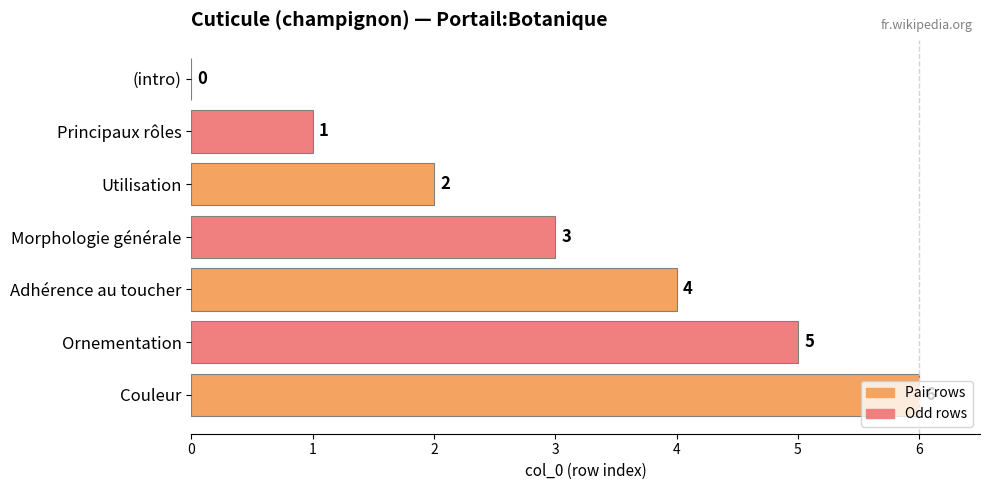

True or false: the data shows 0 at Principaux rôles.

False